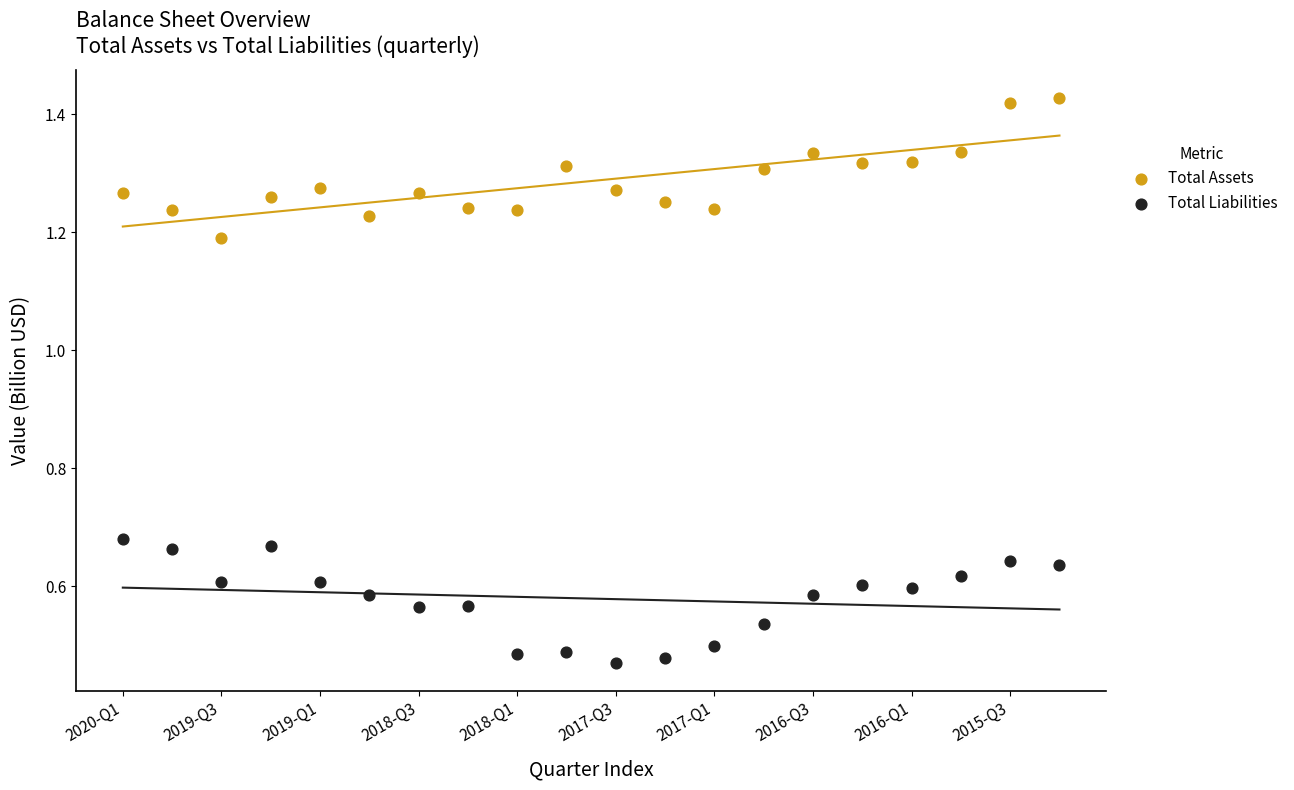

Which series reaches the minimum Y coordinate?

Total Liabilities